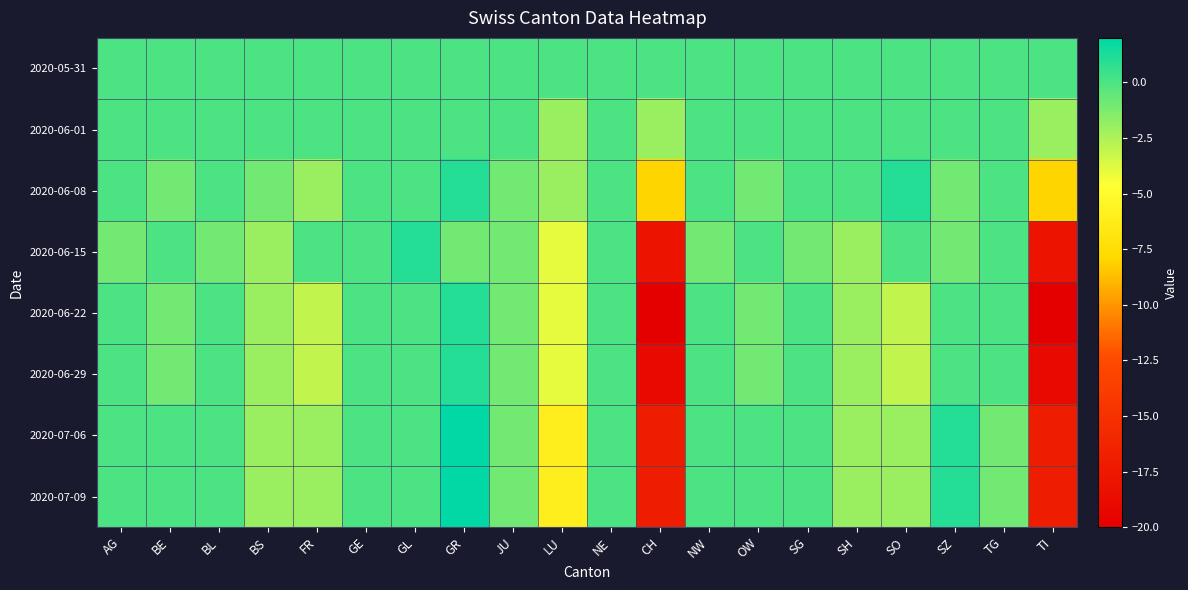

Reading right to left, list all the values displayed in this chart.

2020-05-31: TI=0	TG=0	SZ=0	SO=0	SH=0	SG=0	OW=0	NW=0	CH=0	NE=0	LU=0	JU=0	GR=0	GL=0	GE=0	FR=0	BS=0	BL=0	BE=0	AG=0
2020-06-01: TI=-2	TG=0	SZ=0	SO=0	SH=0	SG=0	OW=0	NW=0	CH=-2	NE=0	LU=-2	JU=0	GR=0	GL=0	GE=0	FR=0	BS=0	BL=0	BE=0	AG=0
2020-06-08: TI=-8	TG=0	SZ=-1	SO=1	SH=0	SG=0	OW=-1	NW=0	CH=-8	NE=0	LU=-2	JU=-1	GR=1	GL=0	GE=0	FR=-2	BS=-1	BL=0	BE=-1	AG=0
2020-06-15: TI=-18	TG=0	SZ=-1	SO=0	SH=-2	SG=-1	OW=0	NW=-1	CH=-18	NE=0	LU=-4	JU=-1	GR=-1	GL=1	GE=0	FR=0	BS=-2	BL=-1	BE=0	AG=-1
2020-06-22: TI=-20	TG=0	SZ=0	SO=-3	SH=-2	SG=0	OW=-1	NW=0	CH=-20	NE=0	LU=-4	JU=-1	GR=1	GL=0	GE=0	FR=-3	BS=-2	BL=0	BE=-1	AG=0
2020-06-29: TI=-19	TG=0	SZ=0	SO=-3	SH=-2	SG=0	OW=-1	NW=0	CH=-19	NE=0	LU=-4	JU=-1	GR=1	GL=0	GE=0	FR=-3	BS=-2	BL=0	BE=-1	AG=0
2020-07-06: TI=-17	TG=-1	SZ=1	SO=-2	SH=-2	SG=0	OW=0	NW=0	CH=-17	NE=0	LU=-6	JU=-1	GR=2	GL=0	GE=0	FR=-2	BS=-2	BL=0	BE=0	AG=0
2020-07-09: TI=-17	TG=-1	SZ=1	SO=-2	SH=-2	SG=0	OW=0	NW=0	CH=-17	NE=0	LU=-6	JU=-1	GR=2	GL=0	GE=0	FR=-2	BS=-2	BL=0	BE=0	AG=0